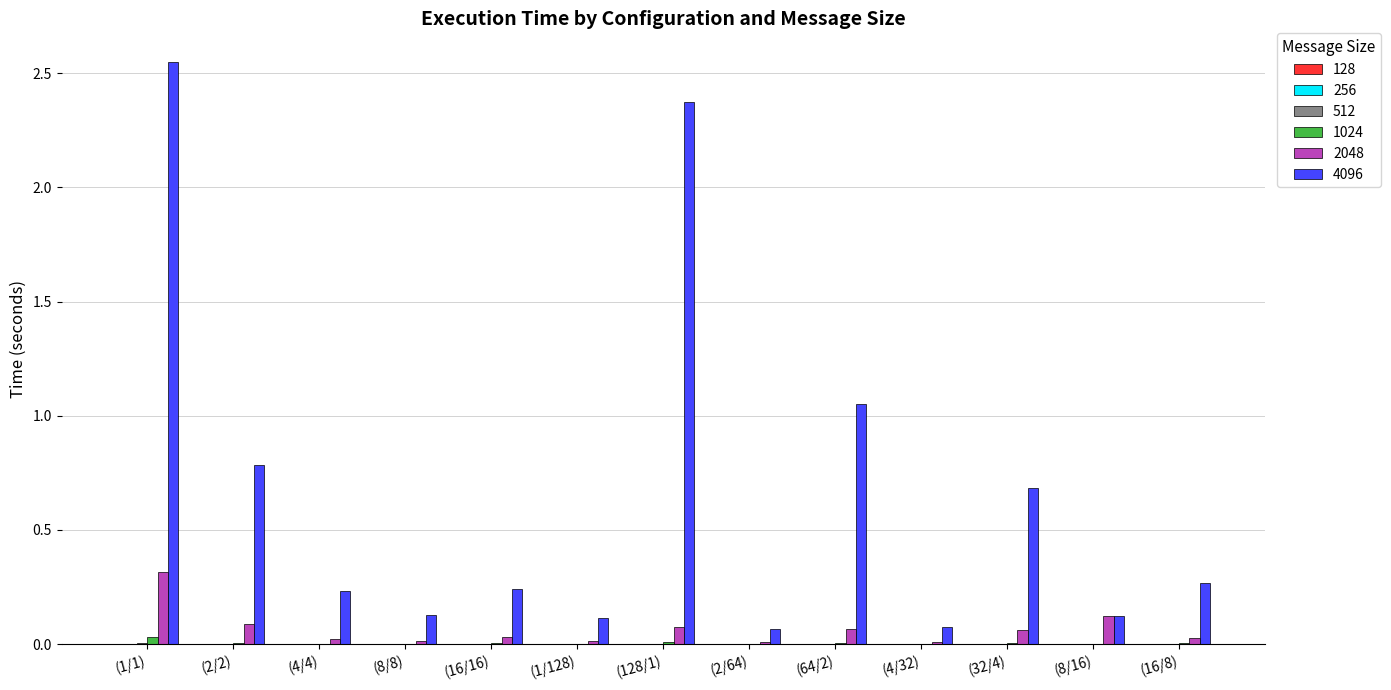

At which category does the chart reach its peak across all series?

(1/1)